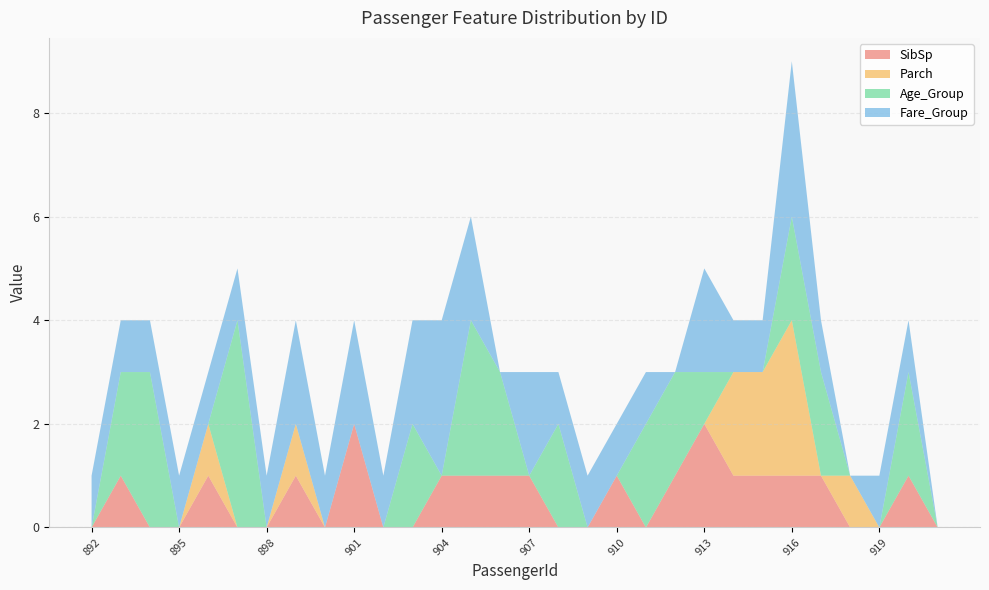

Reading left to right, extract all data points from this chart.

SibSp: 892=0	893=1	894=0	895=0	896=1	897=0	898=0	899=1	900=0	901=2	902=0	903=0	904=1	905=1	906=1	907=1	908=0	909=0	910=1	911=0	912=1	913=2	914=1	915=1	916=1	917=1	918=0	919=0	920=1	921=0
Parch: 892=0	893=0	894=0	895=0	896=1	897=0	898=0	899=1	900=0	901=0	902=0	903=0	904=0	905=0	906=0	907=0	908=0	909=0	910=0	911=0	912=0	913=0	914=2	915=2	916=3	917=0	918=1	919=0	920=0	921=0
Age_Group: 892=0	893=2	894=3	895=0	896=0	897=4	898=0	899=0	900=0	901=0	902=0	903=2	904=0	905=3	906=2	907=0	908=2	909=0	910=0	911=2	912=2	913=1	914=0	915=0	916=2	917=2	918=0	919=0	920=2	921=0
Fare_Group: 892=1	893=1	894=1	895=1	896=1	897=1	898=1	899=2	900=1	901=2	902=1	903=2	904=3	905=2	906=0	907=2	908=1	909=1	910=1	911=1	912=0	913=2	914=1	915=1	916=3	917=1	918=0	919=1	920=1	921=0